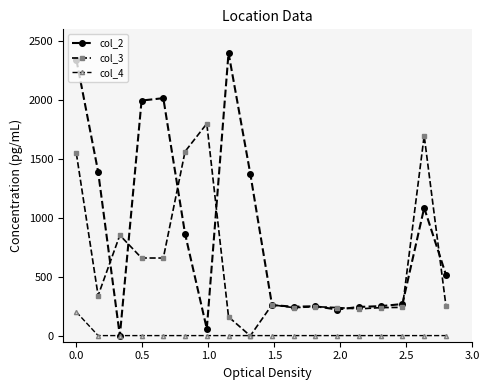

Which series has the largest total across all categories?

col_2